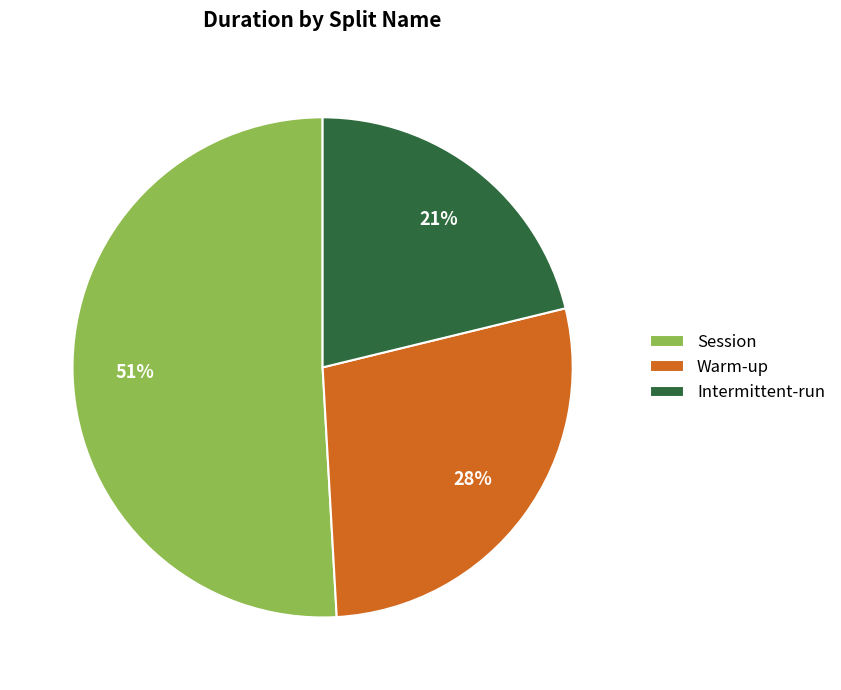

How many segments does this pie chart have?

3